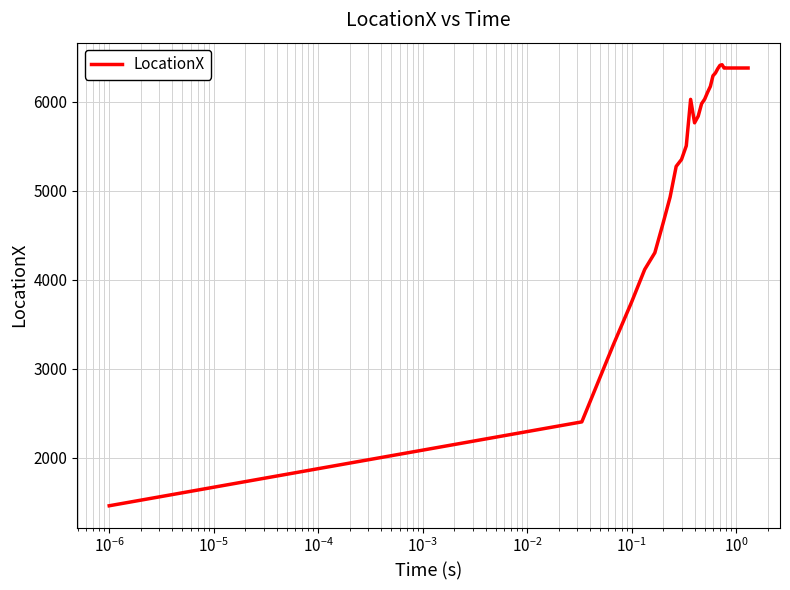

What is the maximum value shown in the chart?

6418.7